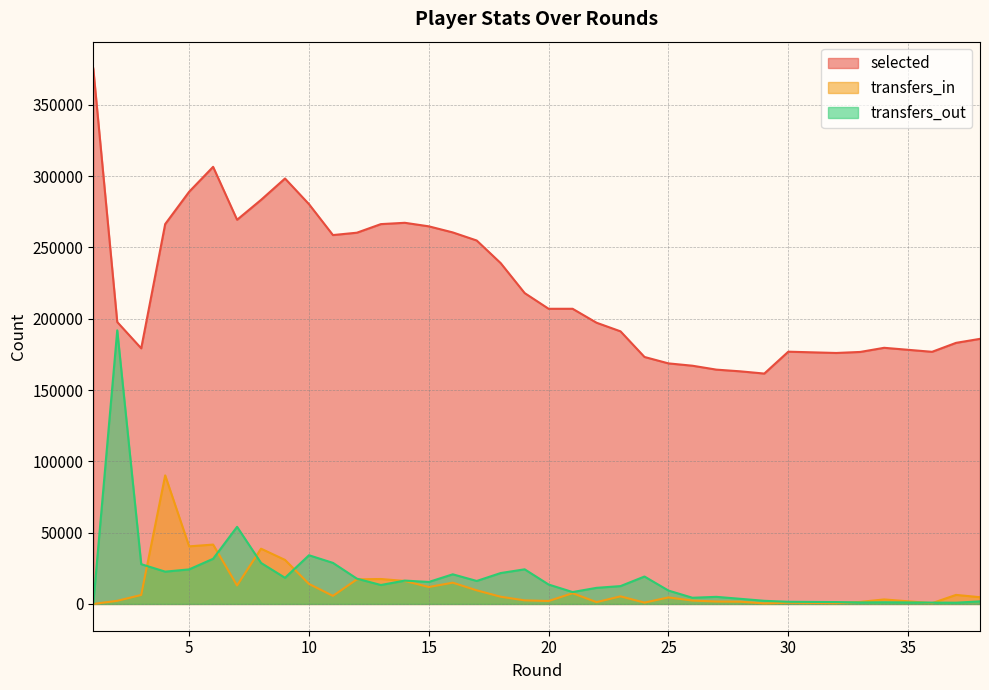

How many lines are shown in the chart?

3